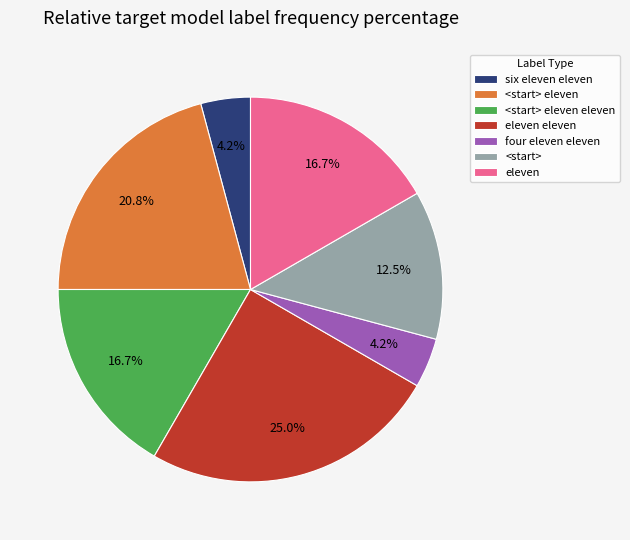

Is there a majority slice in this chart?

No